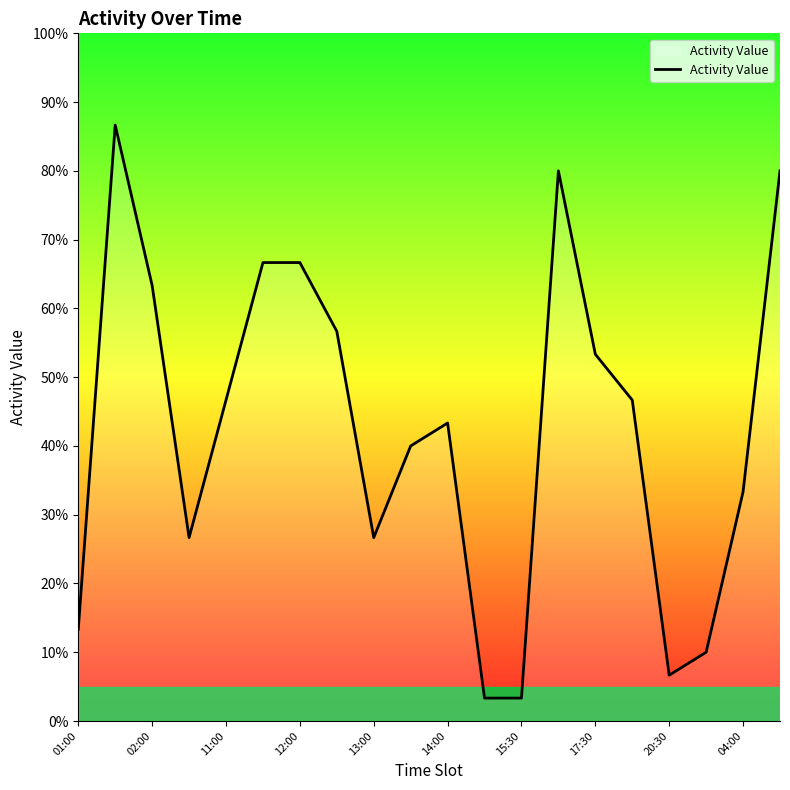

What is the greatest value displayed?

86.7